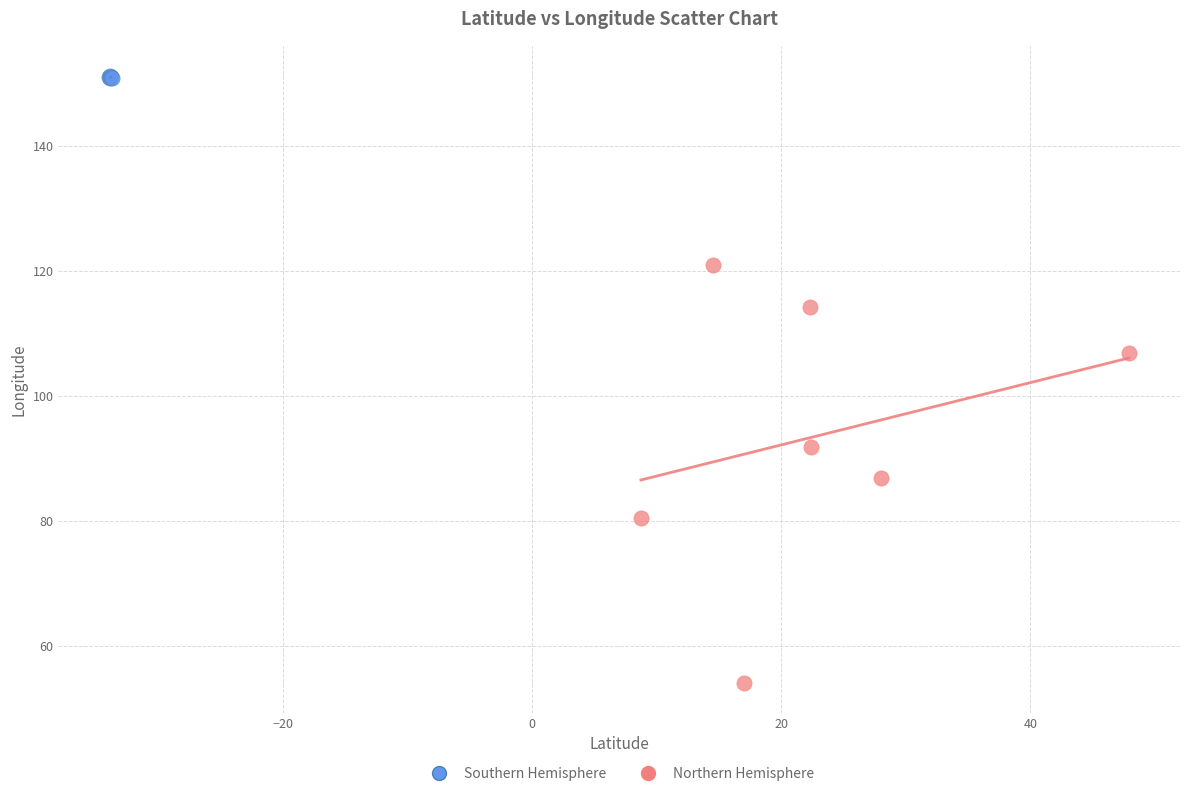

Which series contains the highest Y value?

Southern Hemisphere